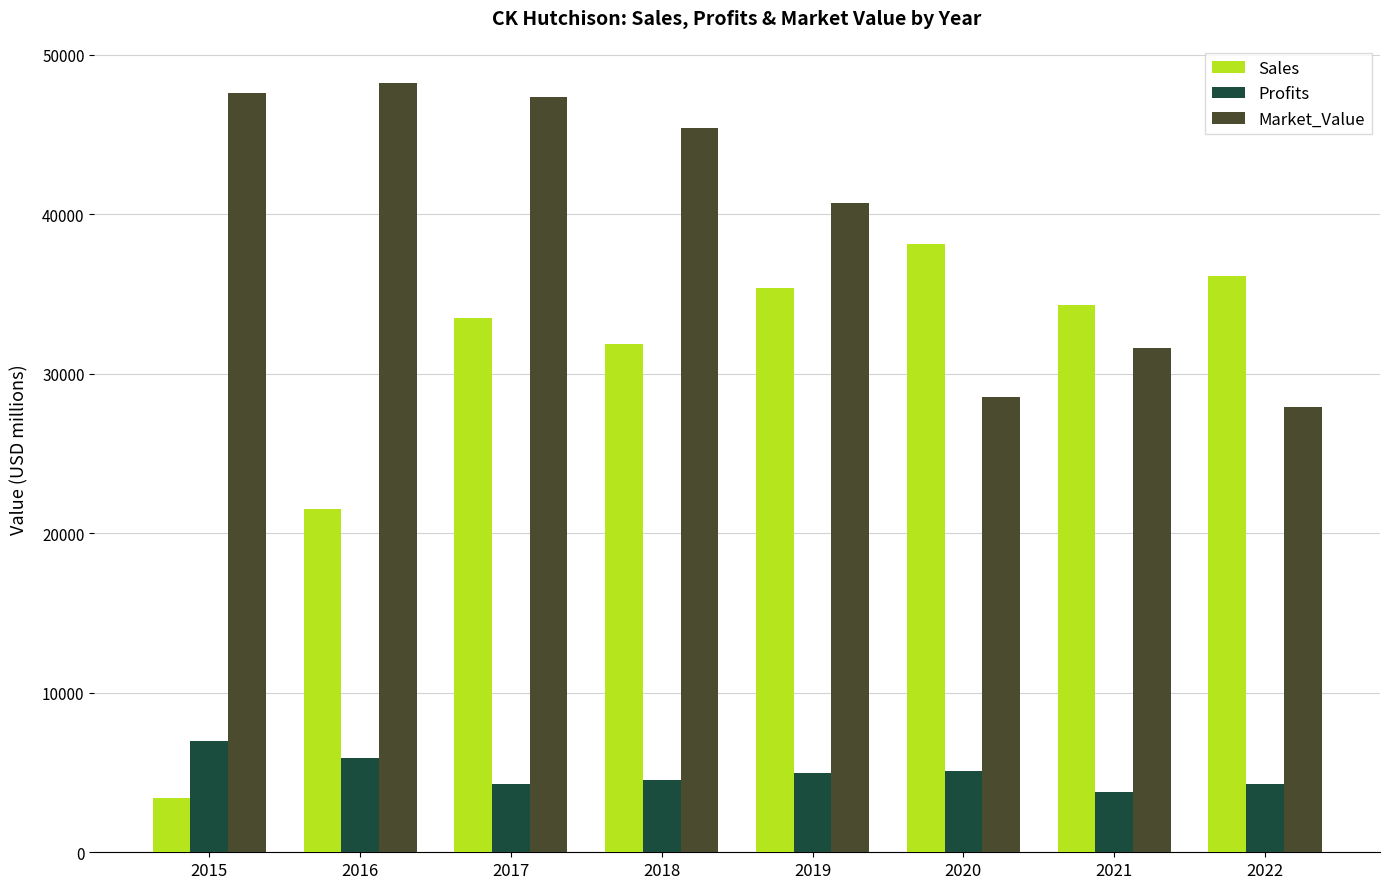

At how many categories does at least one series exceed 27862?

8